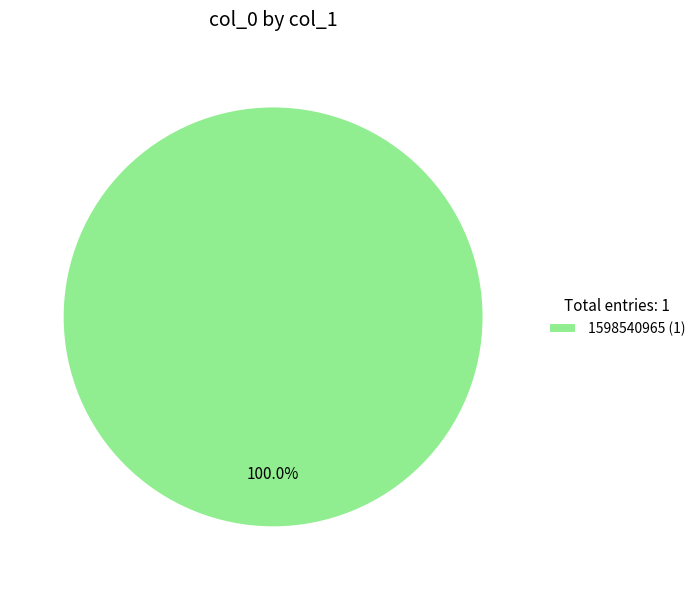

How many segments does this pie chart have?

1